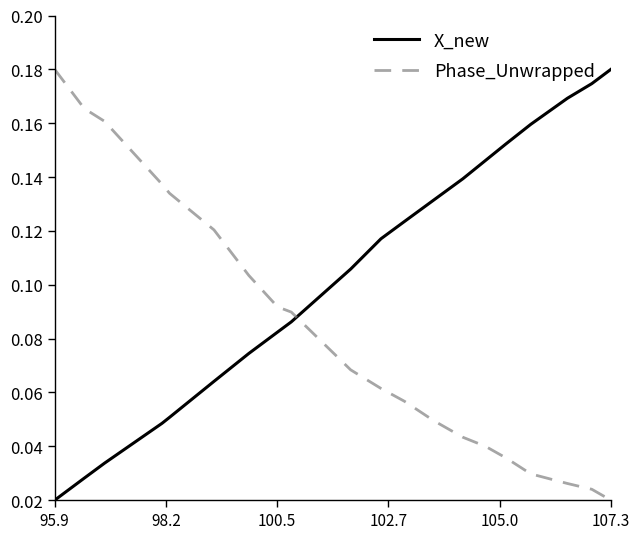

Which series has the largest total across all categories?

X_new